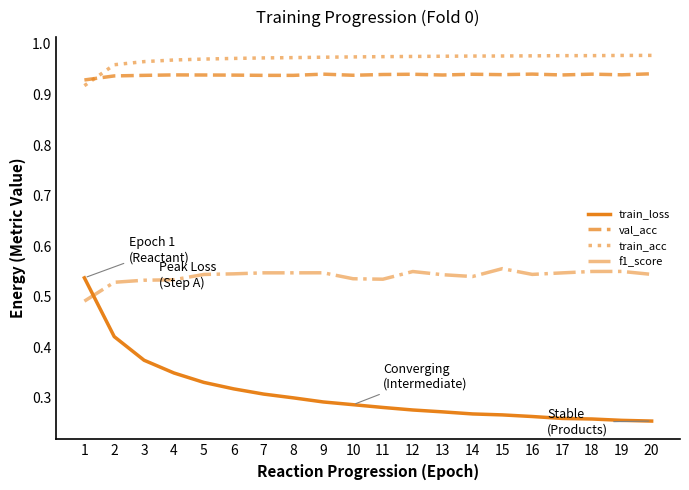

What is the total value across all series at 7?

2.8